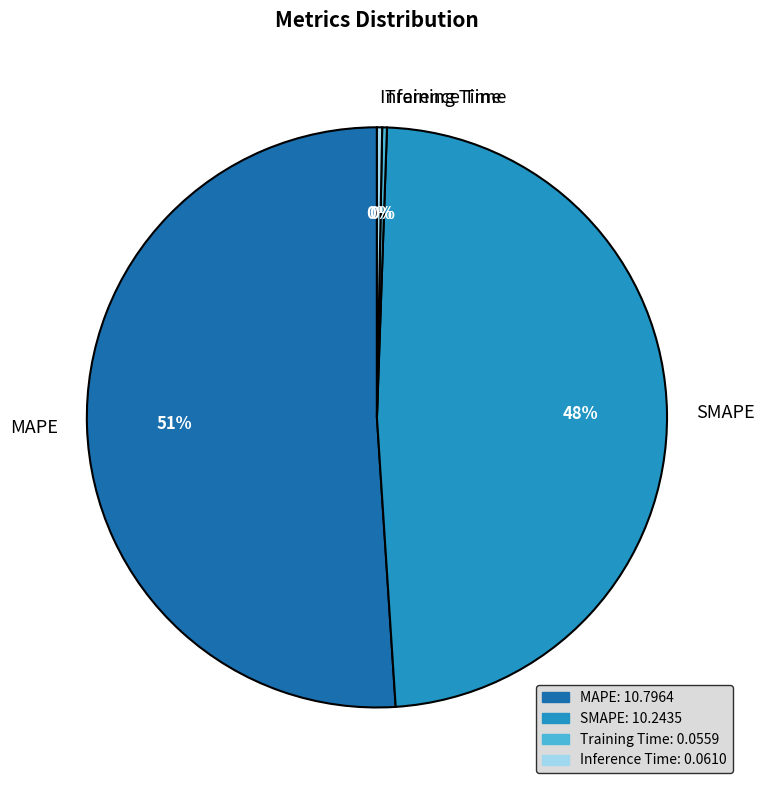

Is MAPE the majority of the pie?

Yes